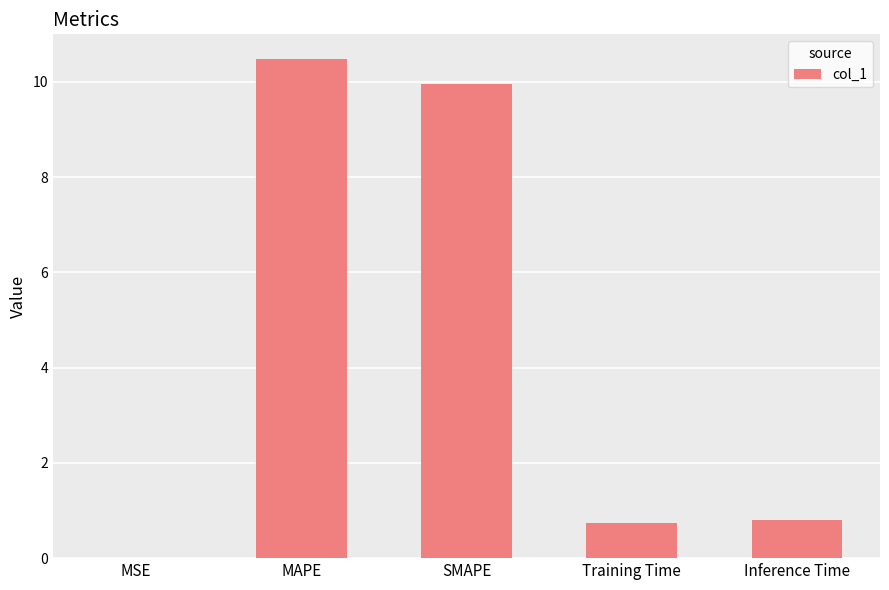

What is the greatest value displayed?

10.5